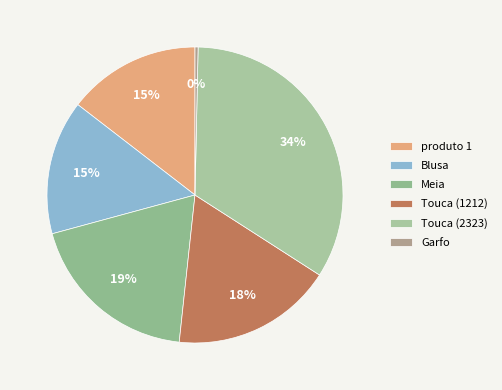

Is it true that Blusa is 8% of the pie?

False